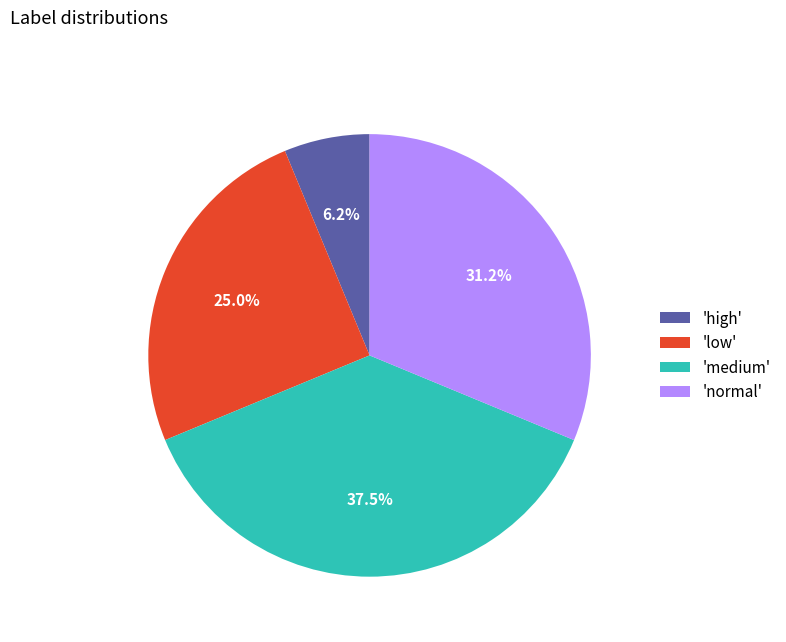

Does any single category account for the majority?

No